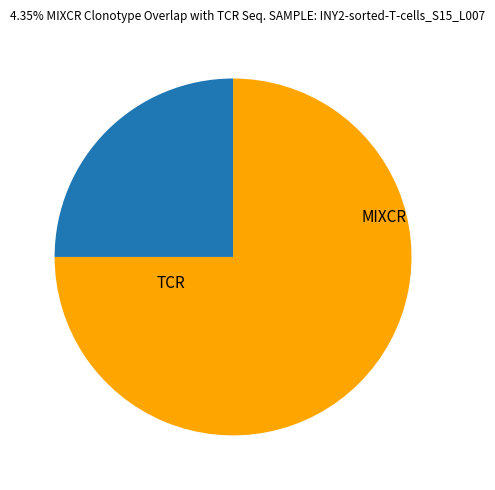

How many slices are in this pie chart?

2